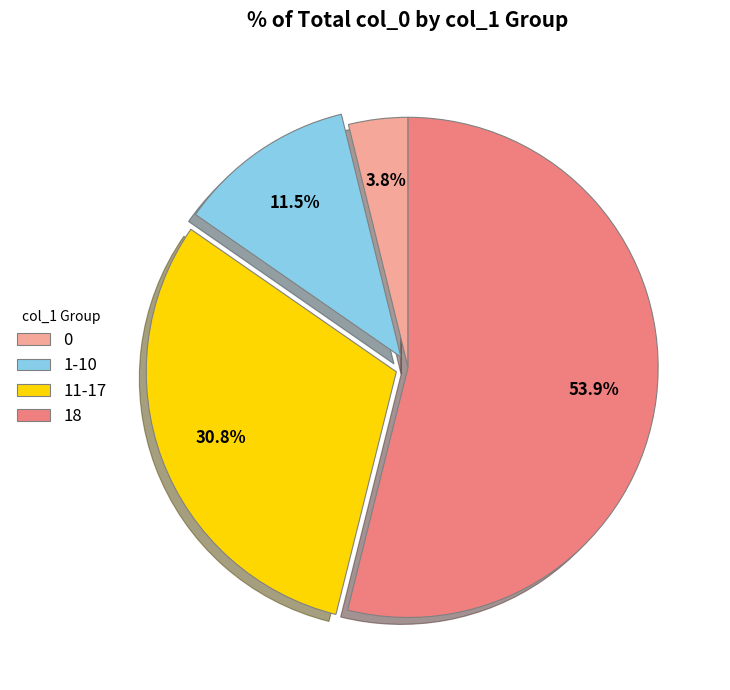

What is the largest slice in the pie chart?

18